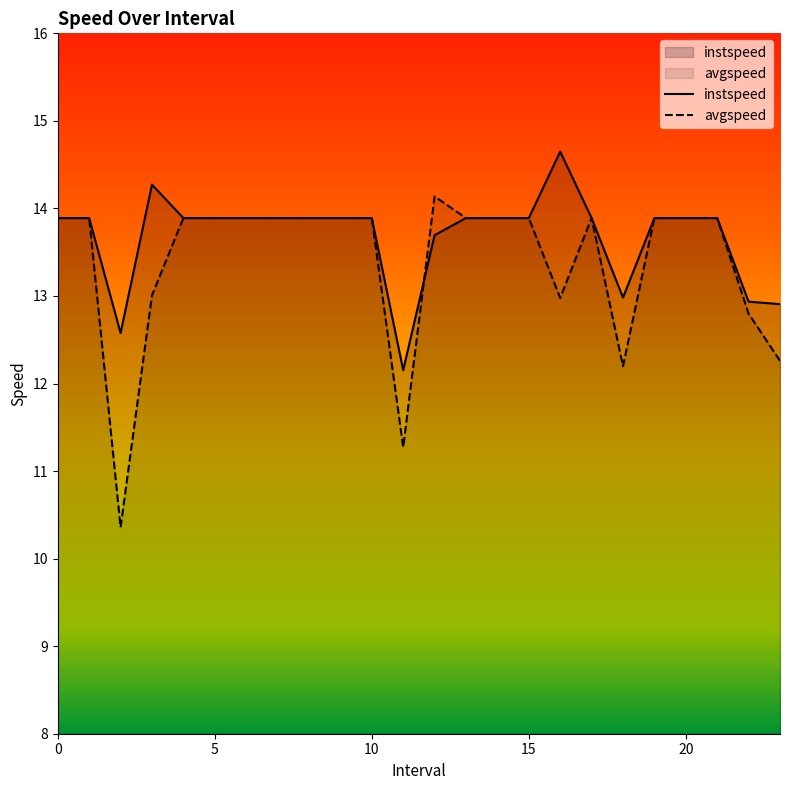

Reading right to left, list all the values displayed in this chart.

instspeed: 12.9	12.9	13.9	13.9	13.9	13.0	13.9	14.6	13.9	13.9	13.9	13.7	12.2	13.9	13.9	13.9	13.9	13.9	13.9	13.9	14.3	12.6	13.9	13.9
avgspeed: 12.3	12.8	13.9	13.9	13.9	12.2	13.9	13.0	13.9	13.9	13.9	14.1	11.3	13.9	13.9	13.9	13.9	13.9	13.9	13.9	13.0	10.4	13.9	13.9